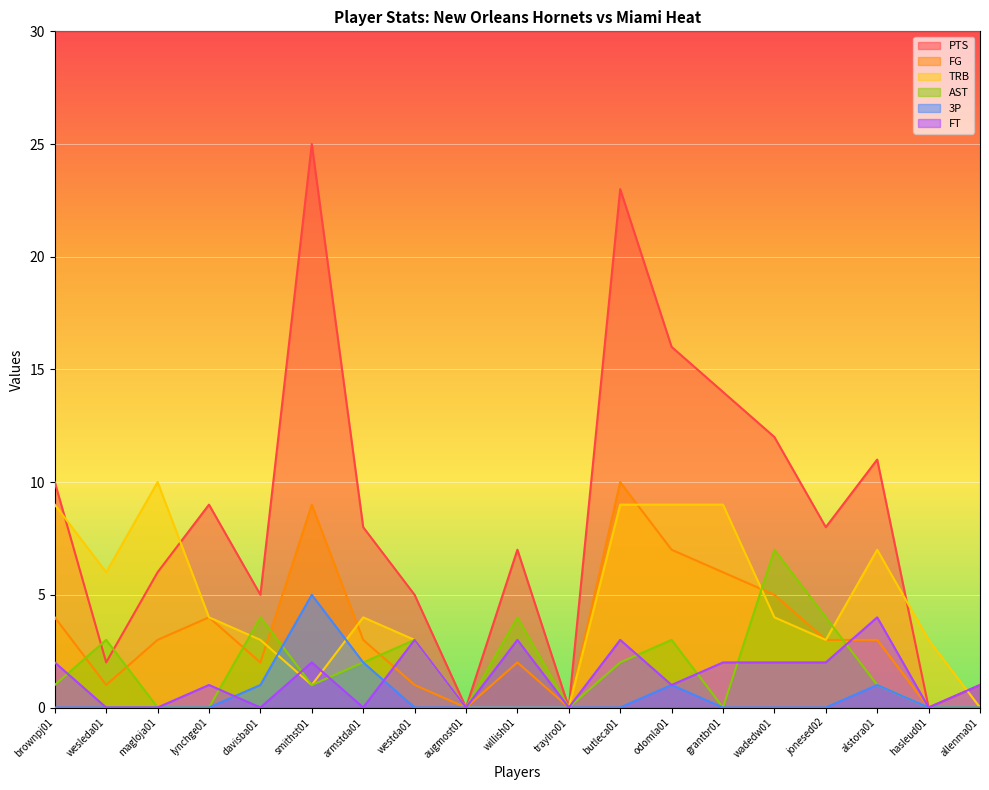

Count the number of categories in the chart.

19